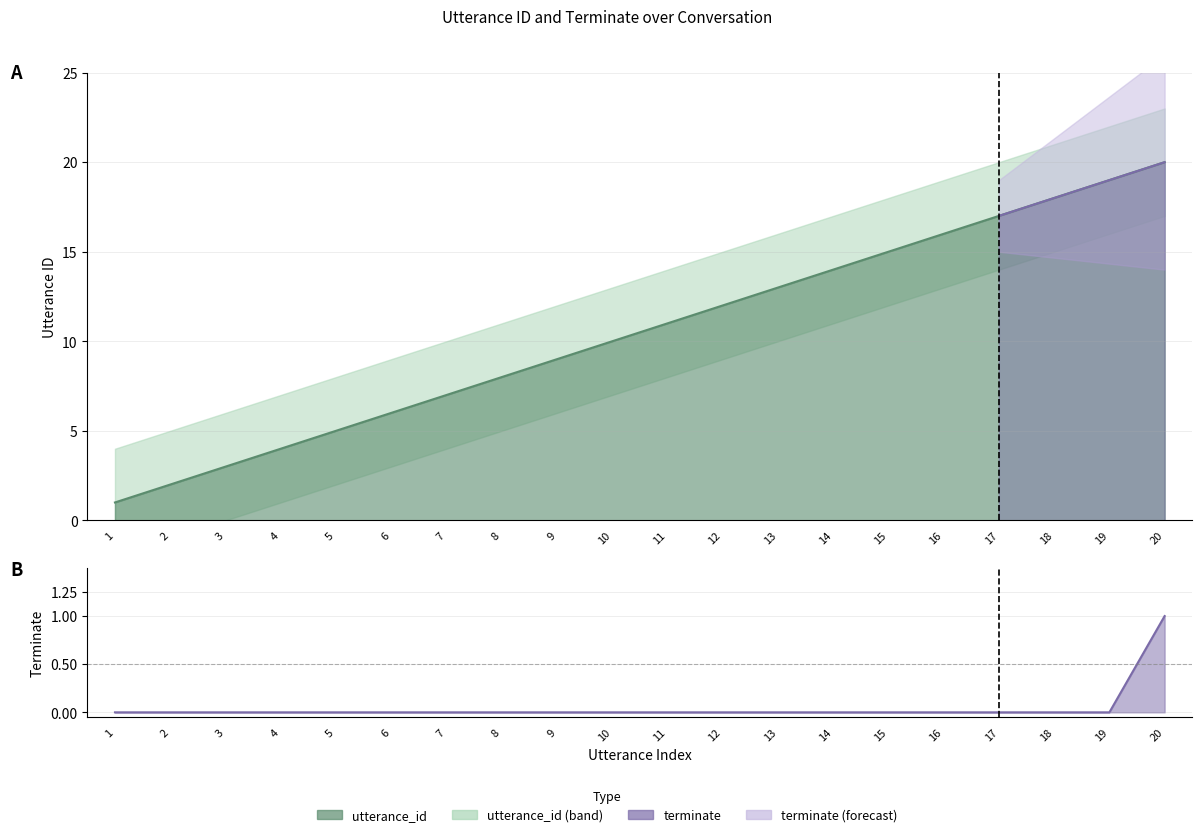

What is the value of the utterance_id point at the 10th from the left?

10